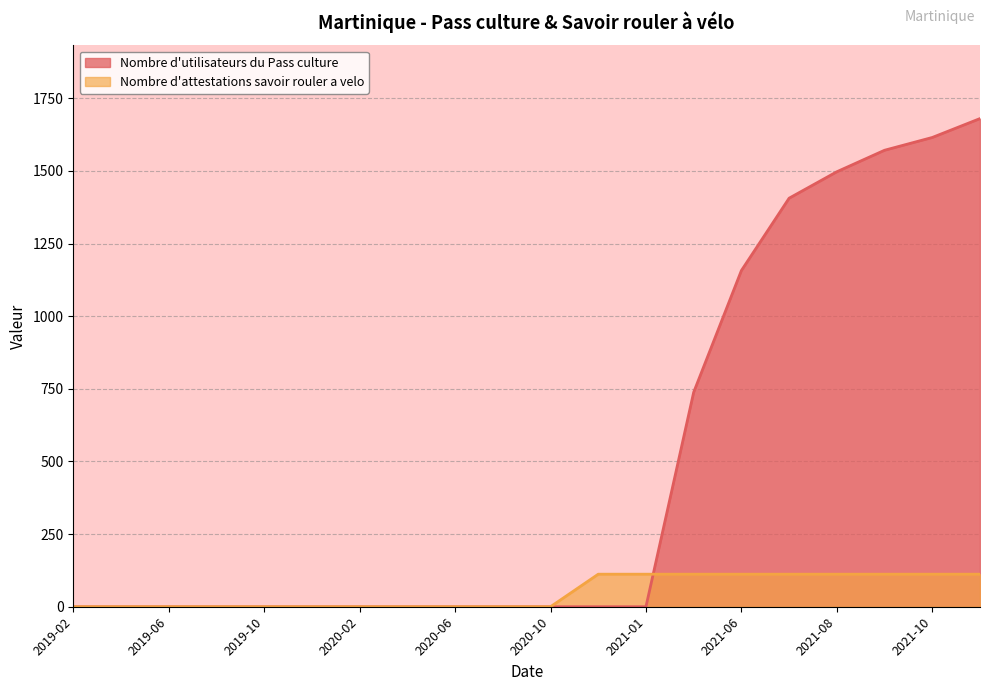

Reading left to right, list all the values displayed in this chart.

Nombre d'utilisateurs du Pass culture: 0	0	0	0	0	0	0	0	0	0	0	0	0	738	1157	1406	1497	1571	1615	1680
Nombre d'attestations savoir rouler a velo: 0	0	0	0	0	0	0	0	0	0	0	112	112	112	112	112	112	112	112	112